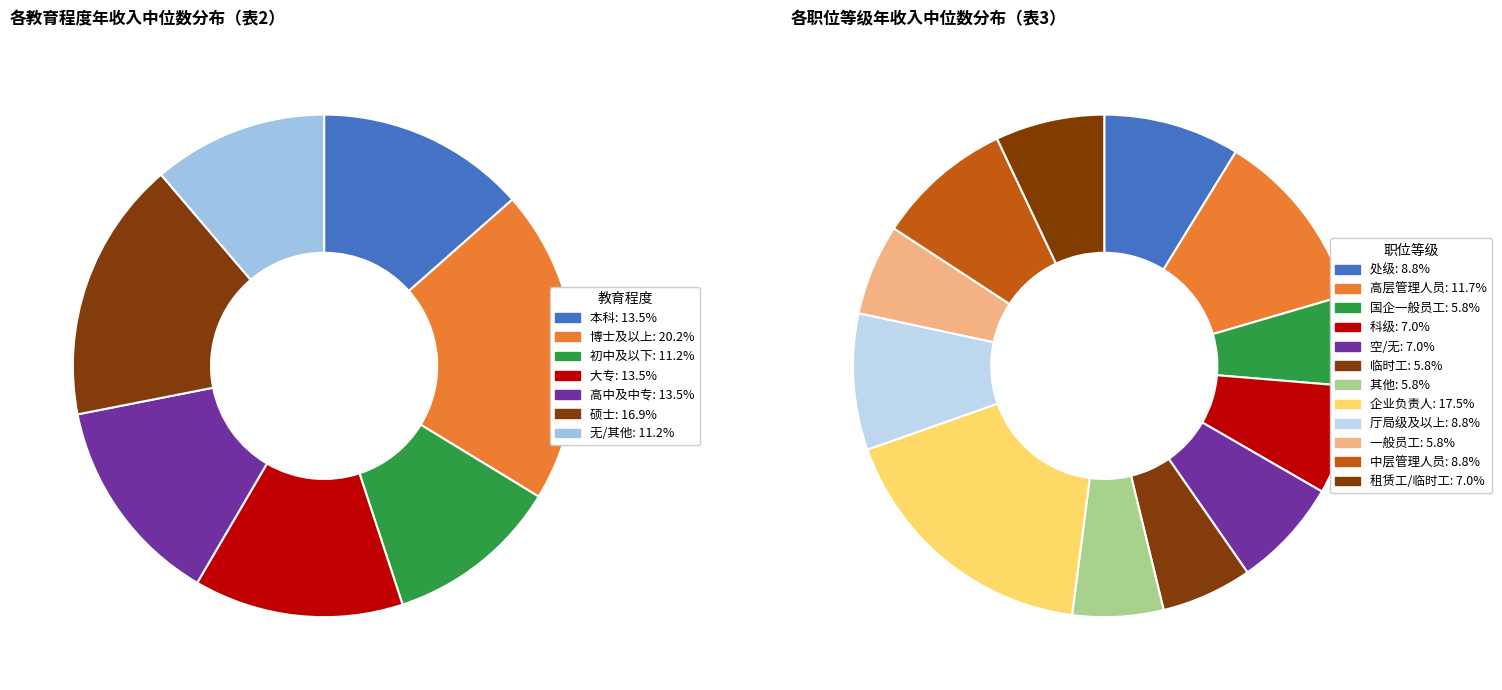

To the nearest percent, what is the difference between the 硕士 and 博士及以上 slice percentages?

3%